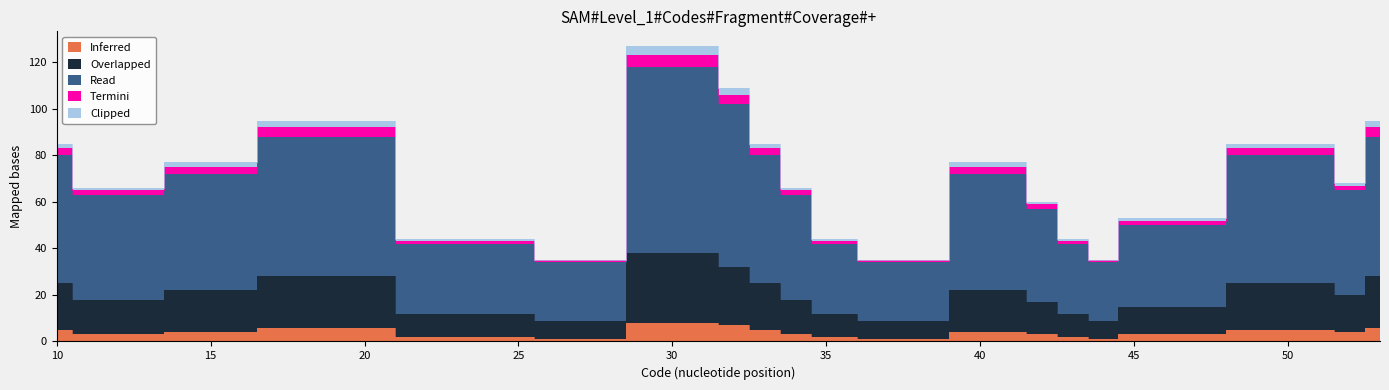

The Read series shows 34 at 26. True or false?

True